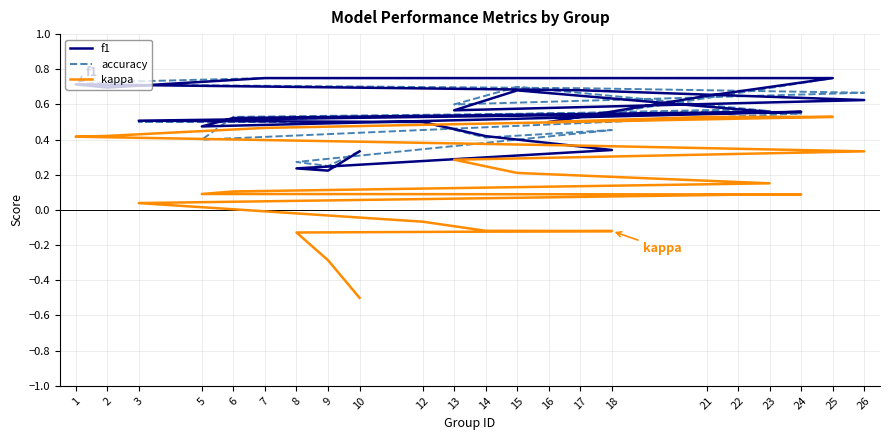

True or false: kappa and accuracy intersect in this chart.

False